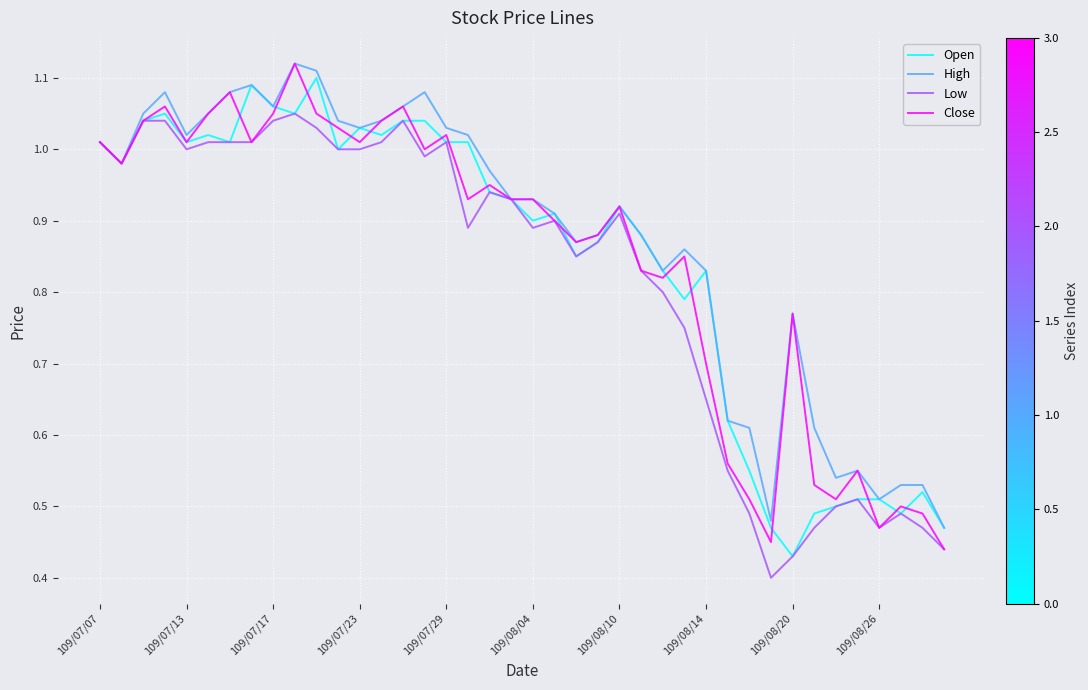

Which series has the widest spread of values?

Close